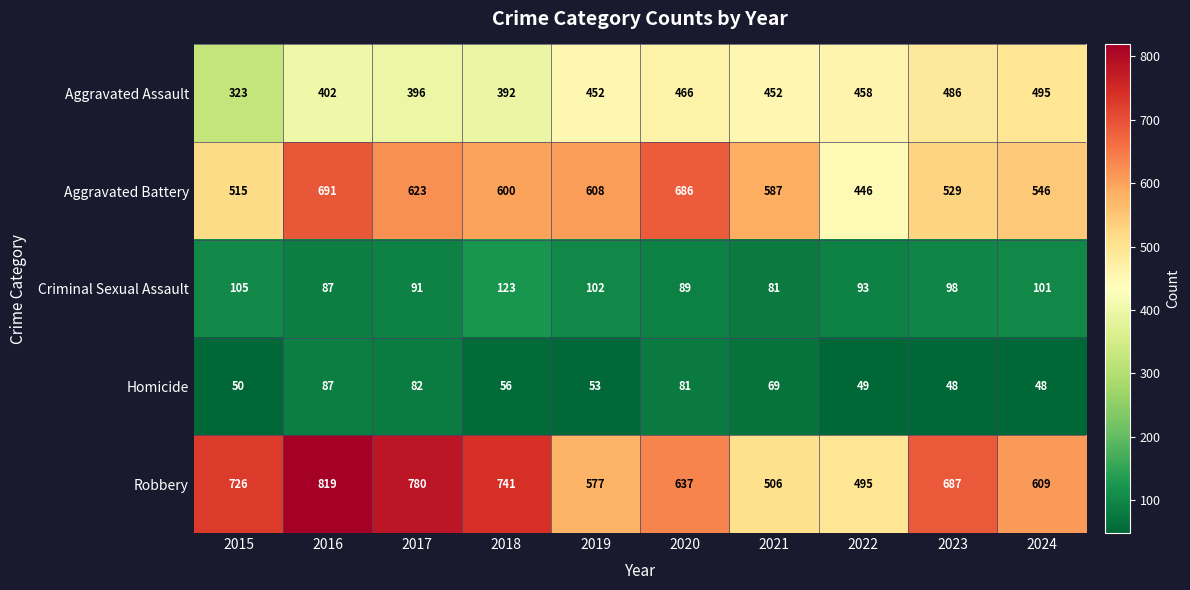

At how many categories does at least one series exceed 529?

9